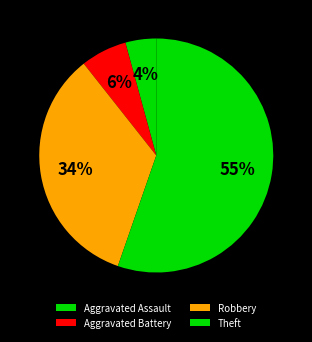

True or false: Theft accounts for 33% of the total.

False